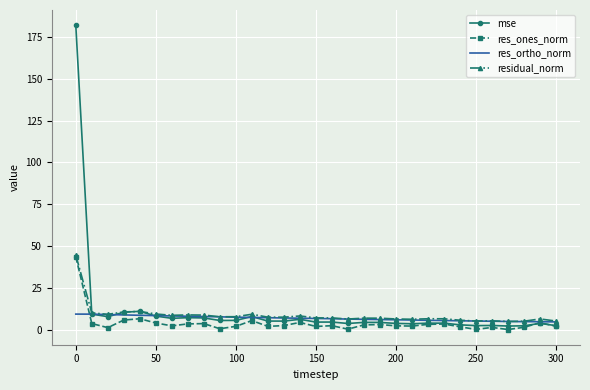

Which series has the largest range (max minus min)?

mse